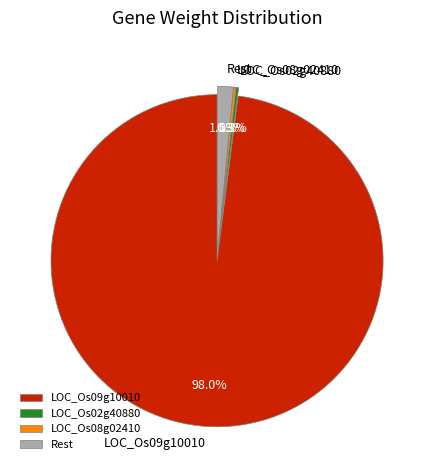

Is LOC_Os09g10010 the majority of the pie?

Yes